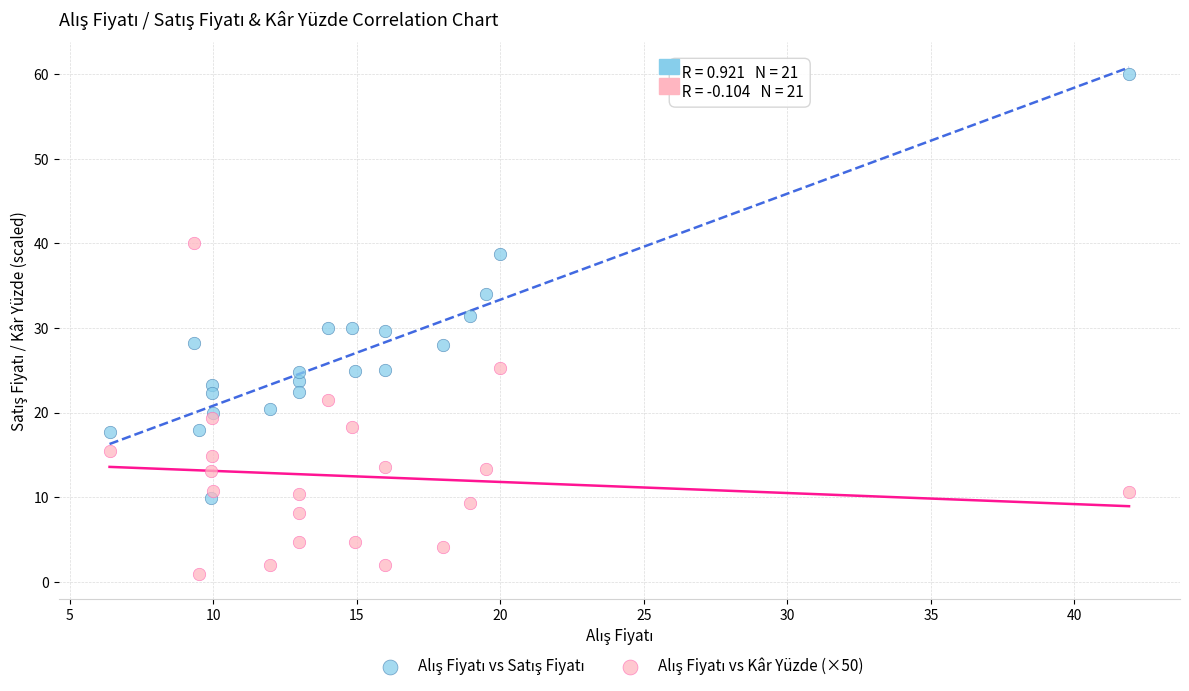

Across all data points, what is the range of X values (max minus min)?

35.5